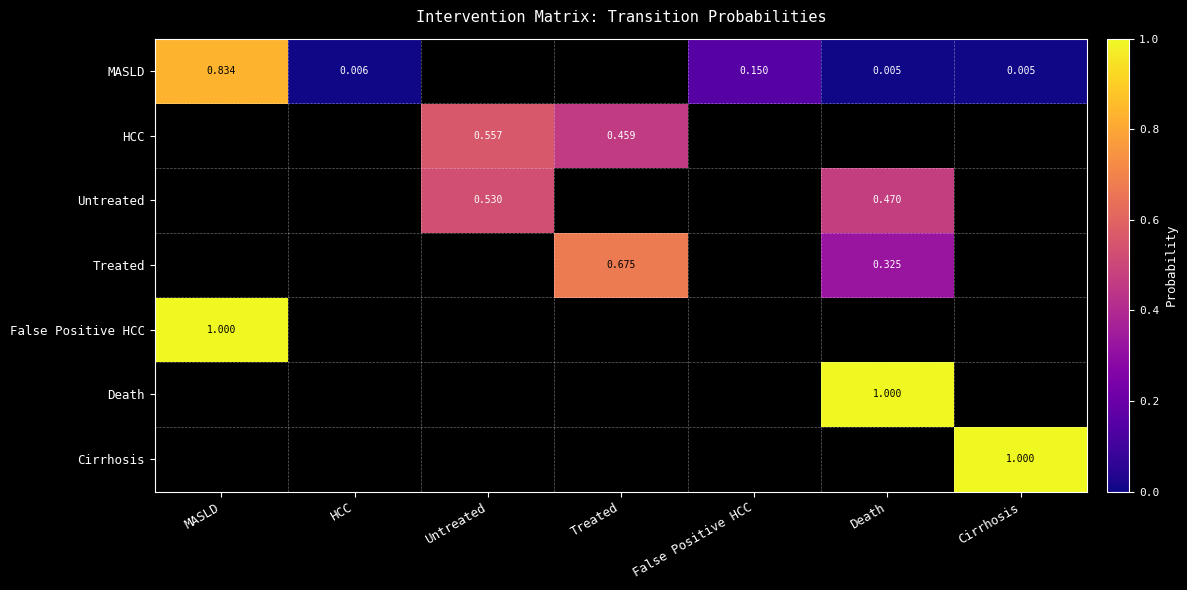

The value of Cirrhosis at Death is -0.6. True or false?

False